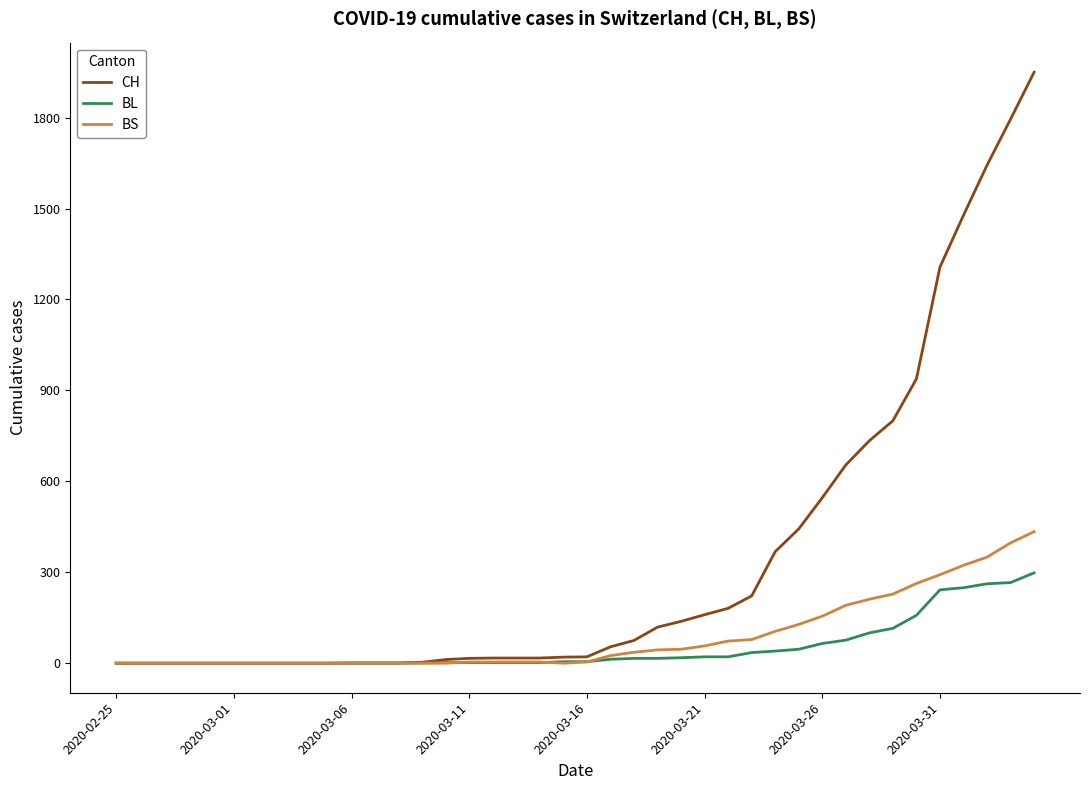

What is the maximum value for BS?

434